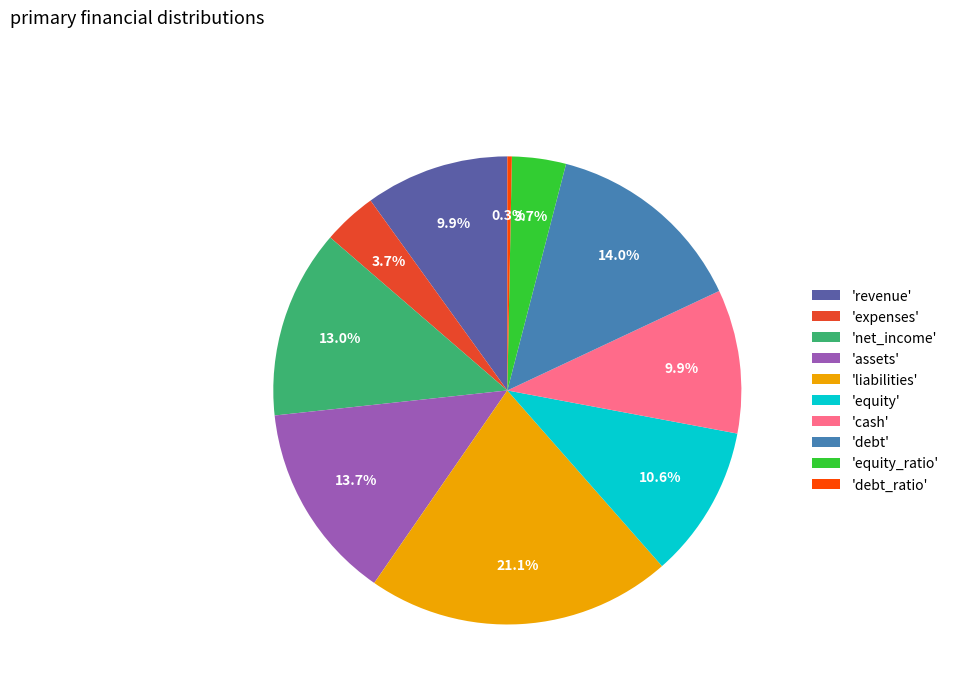

What is the ratio of the value at 'revenue' to the value at 'equity'?

0.9